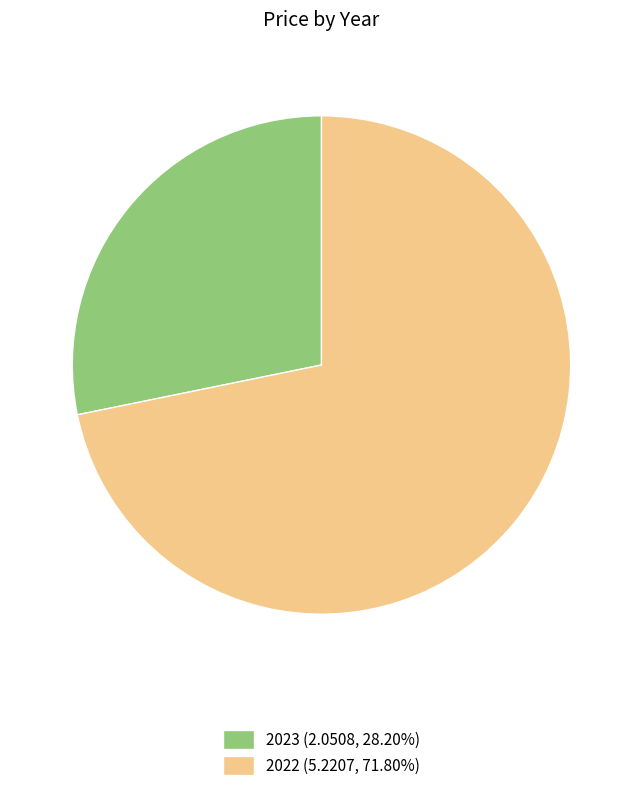

Do 2023 (2.0508, 28.20%) and 2022 (5.2207, 71.80%) together represent more than half of the pie?

Yes